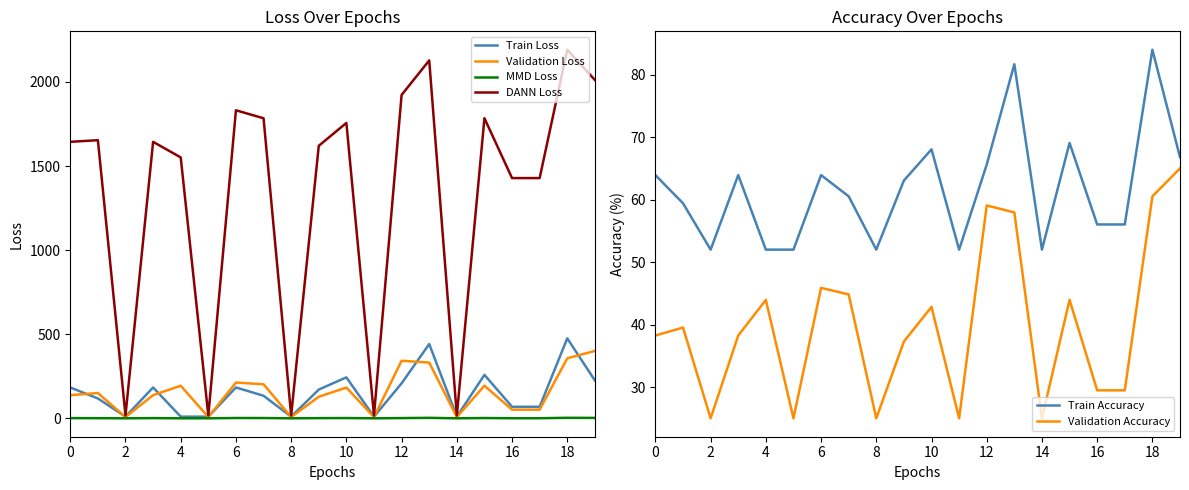

What is the highest value of the Validation Loss series?

400.5